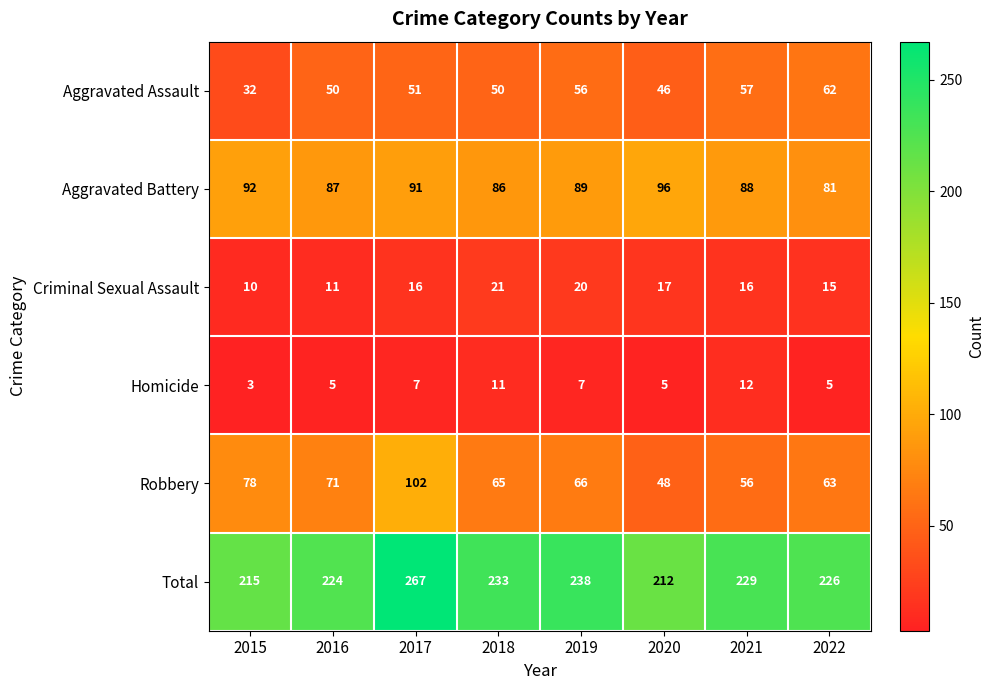

What is the total value across all series at 2020?

424